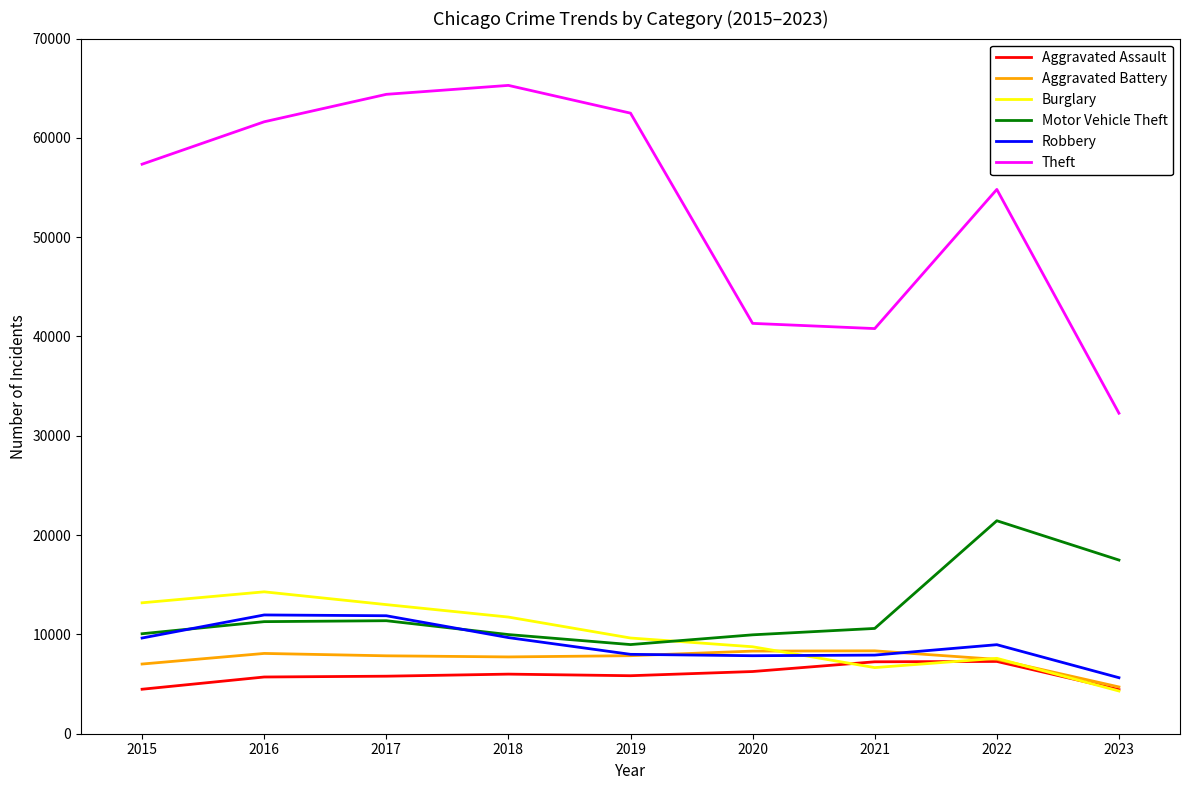

Where is Aggravated Battery nearest to the value 6528?

2015